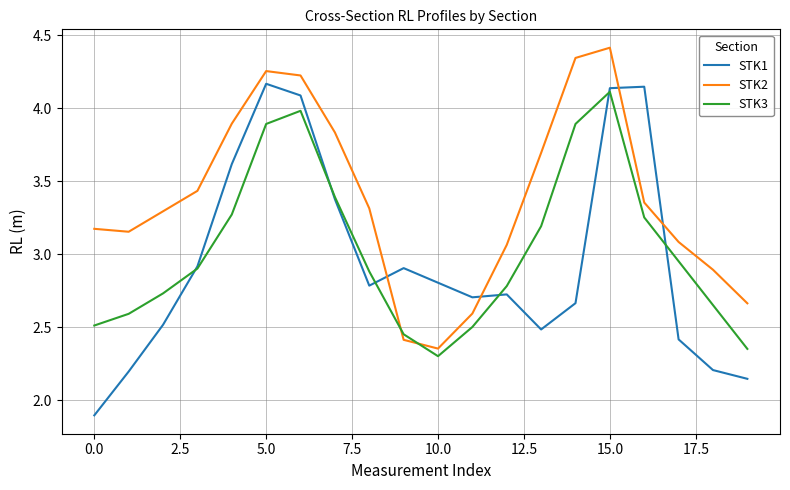

Which series has the widest spread of values?

STK1